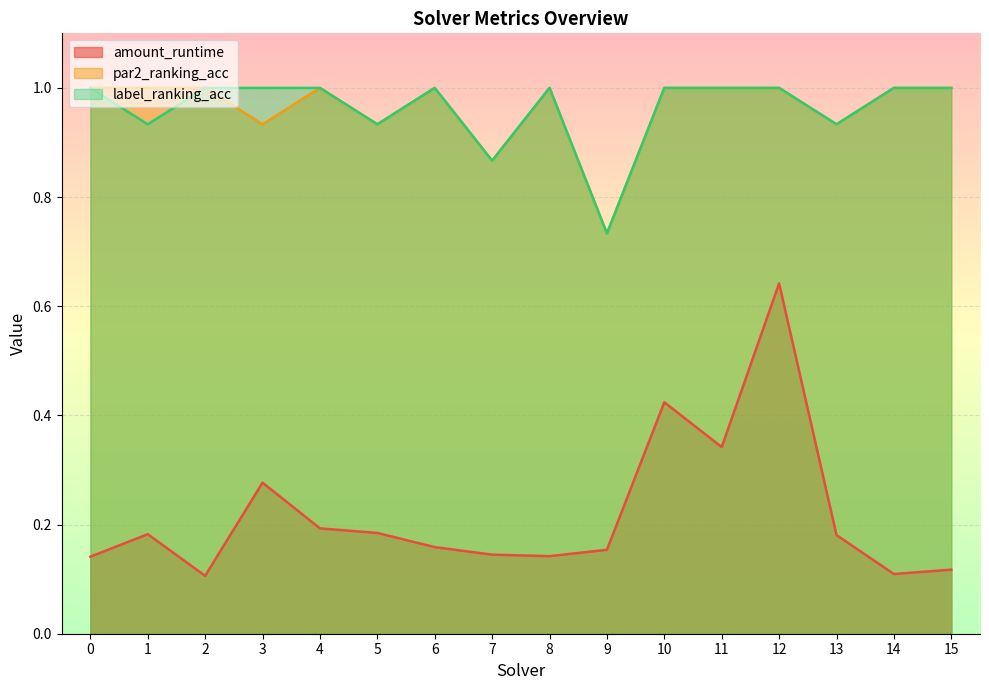

How many distinct data groups are displayed?

3